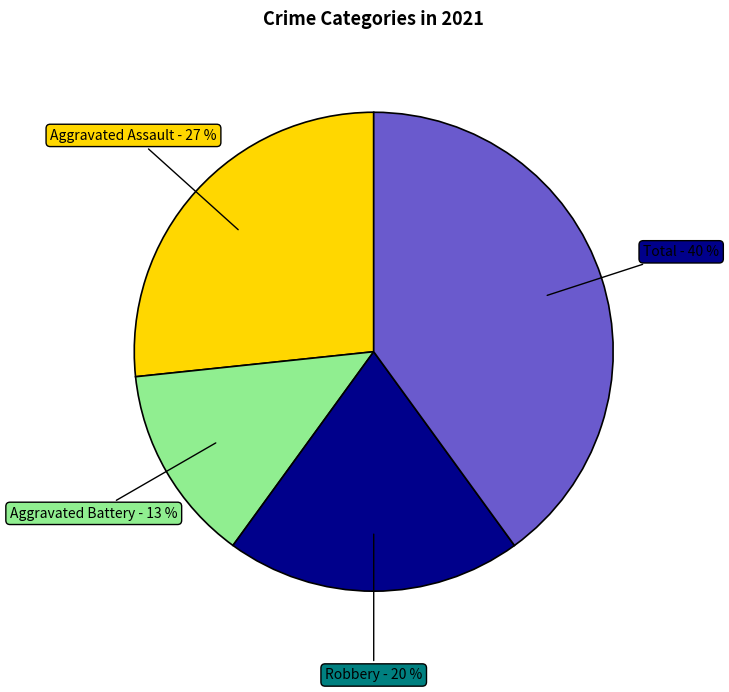

Is there a majority slice in this chart?

No